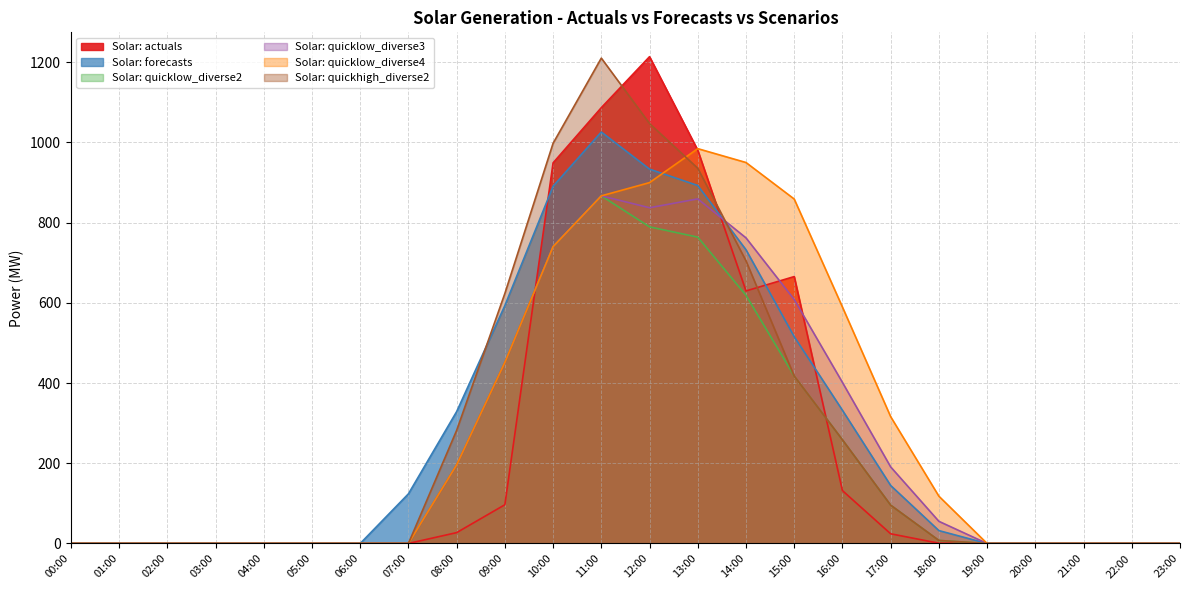

True or false: Solar: quicklow_diverse3 has a value of 808.1 at 09:00.

False